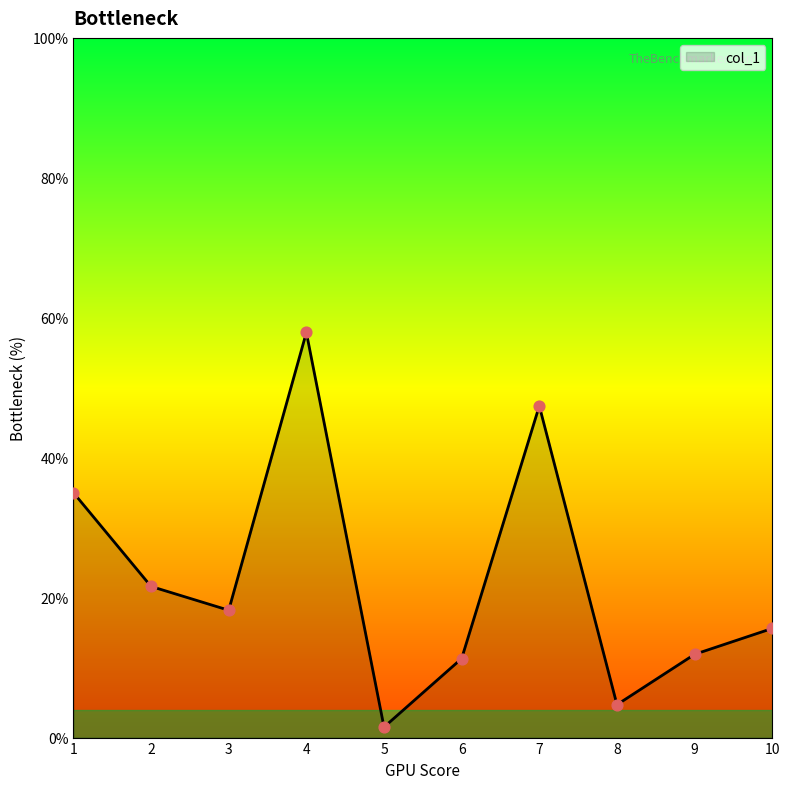

Approximately how many times larger is the value at 10 compared to 1?

0.4